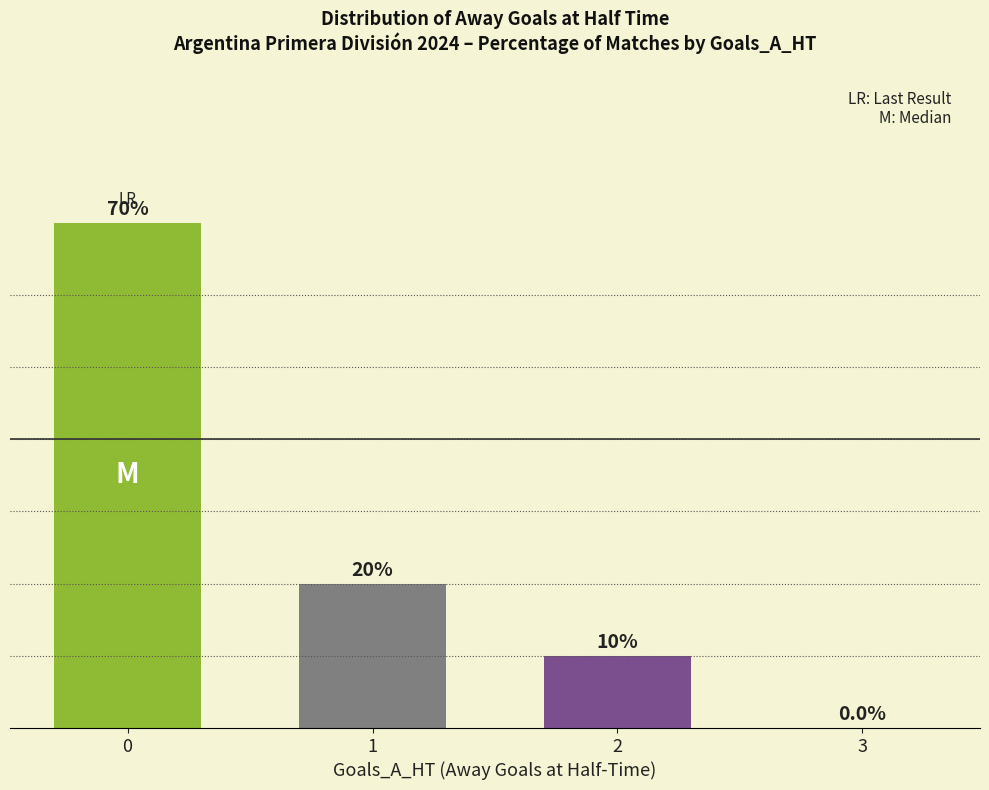

Reading right to left, what are all the values shown in this chart?

0	10	20	70